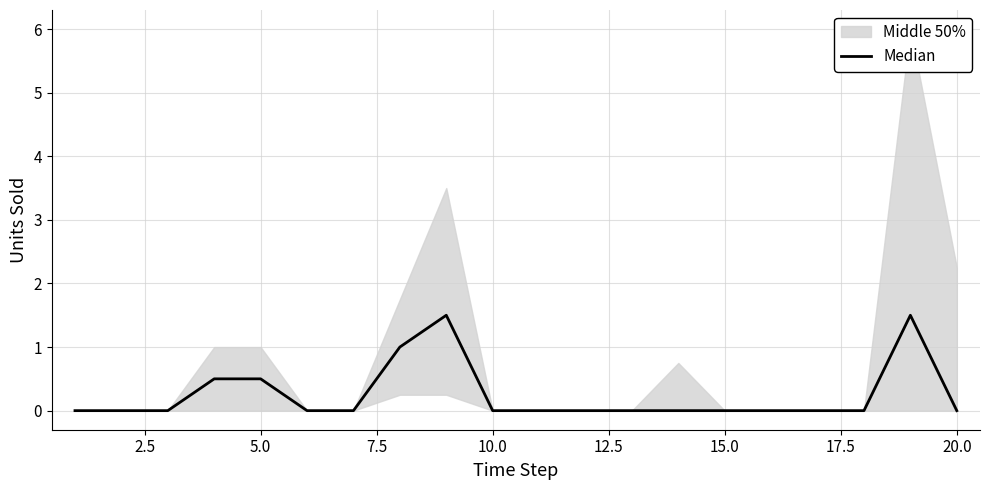

The value at 20.0 is 0.8. True or false?

False